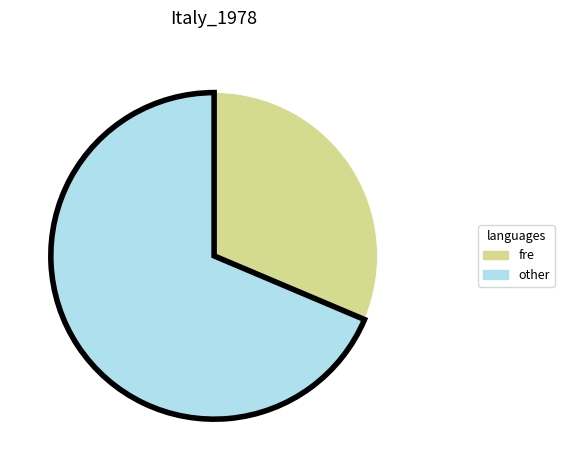

The other slice represents 60% of the pie. True or false?

False